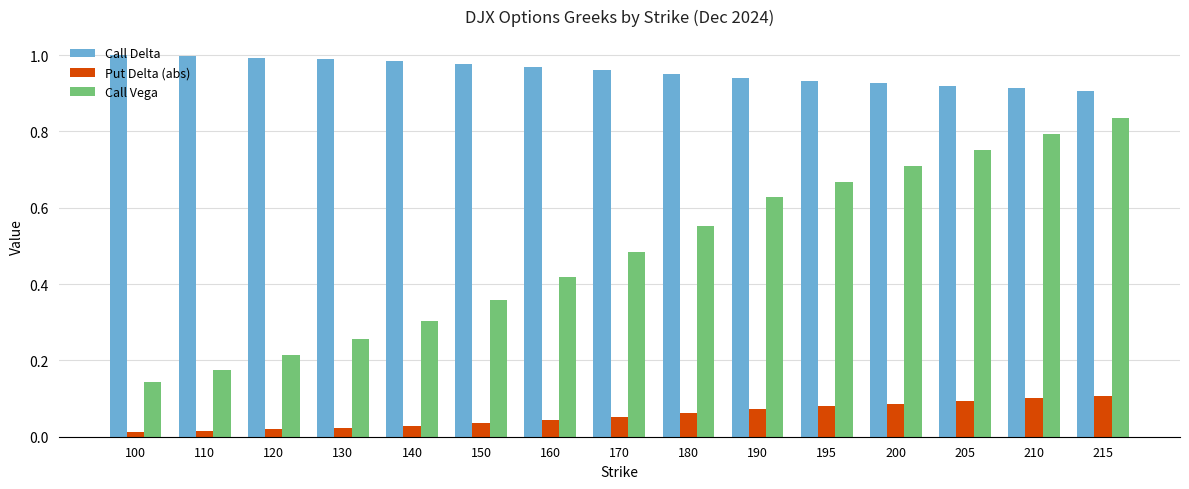

Rank the series by their maximum value, from highest to lowest.

Call Delta, Call Vega, Put Delta (abs)